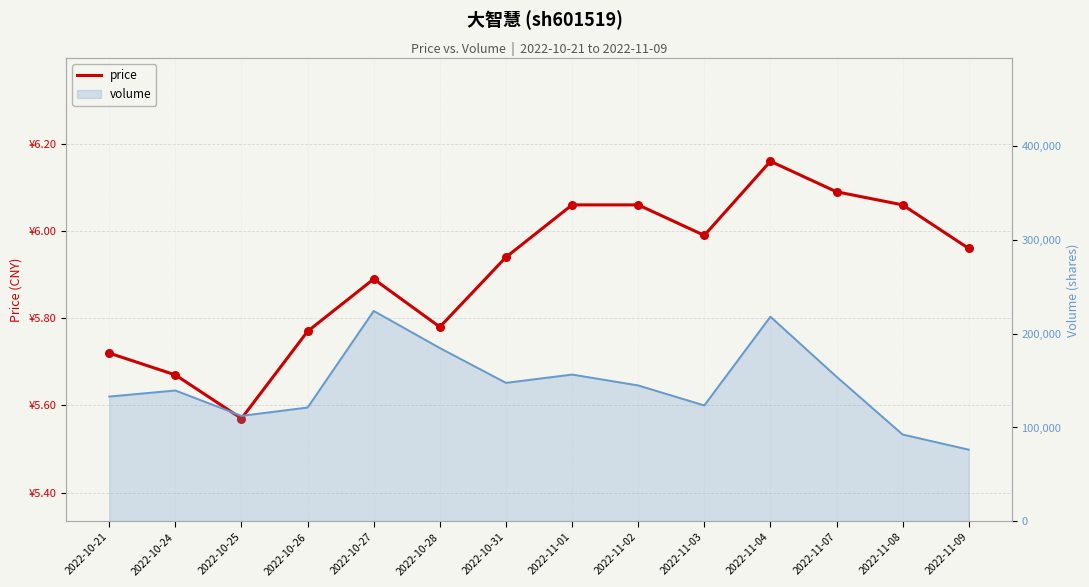

Approximately how many times larger is the value at 2022-10-21 compared to 2022-11-01?

0.9